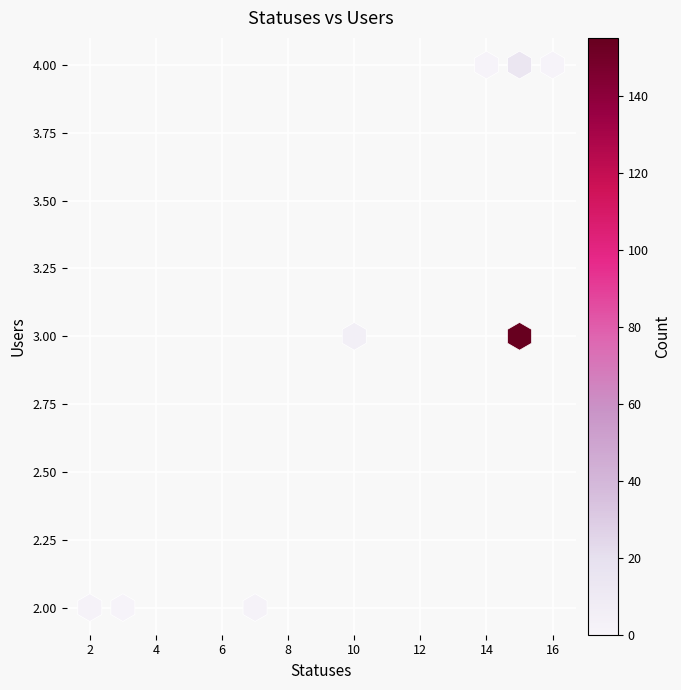

What is the average Y value?

3